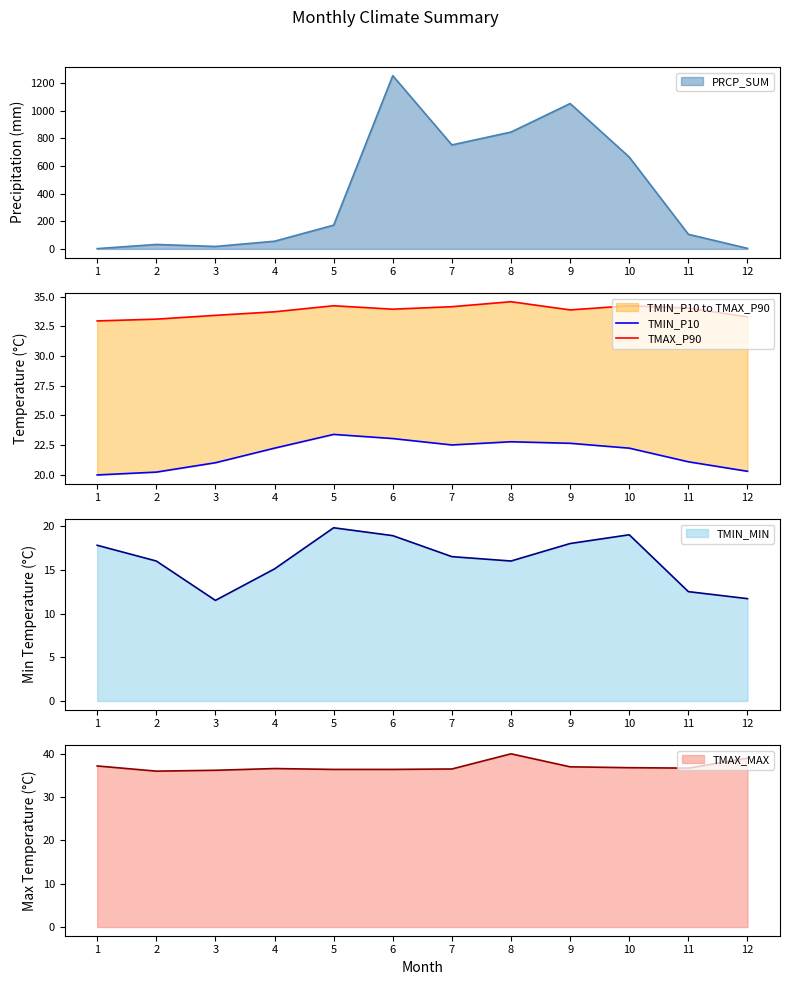

Is it true that TMAX_P90 equals 49.1 at 8?

False